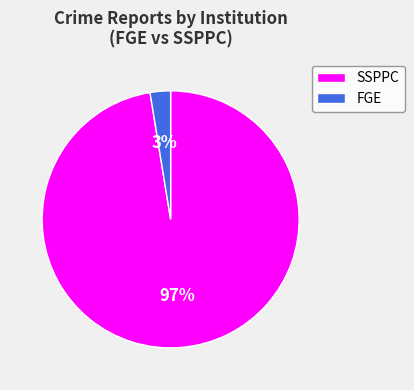

Count the number of slices in the pie.

2